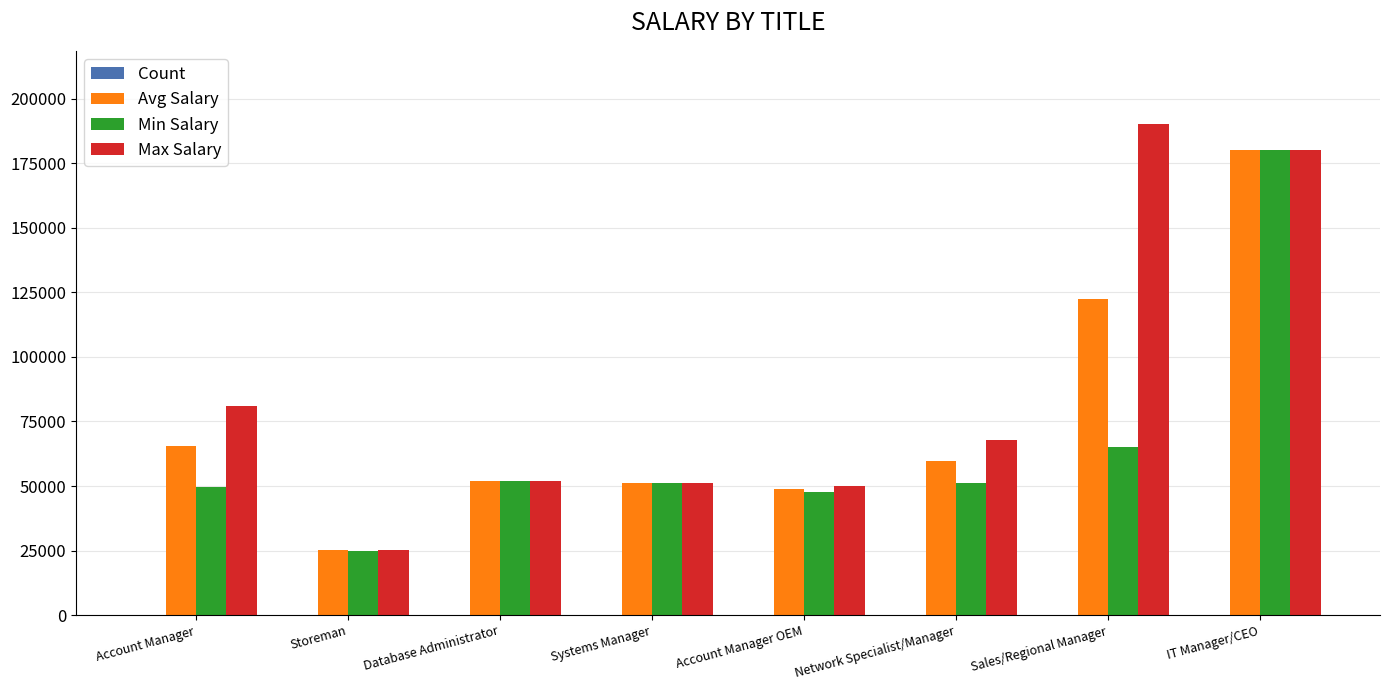

Between Account Manager and Account Manager OEM, which series saw the biggest shift?

Max Salary